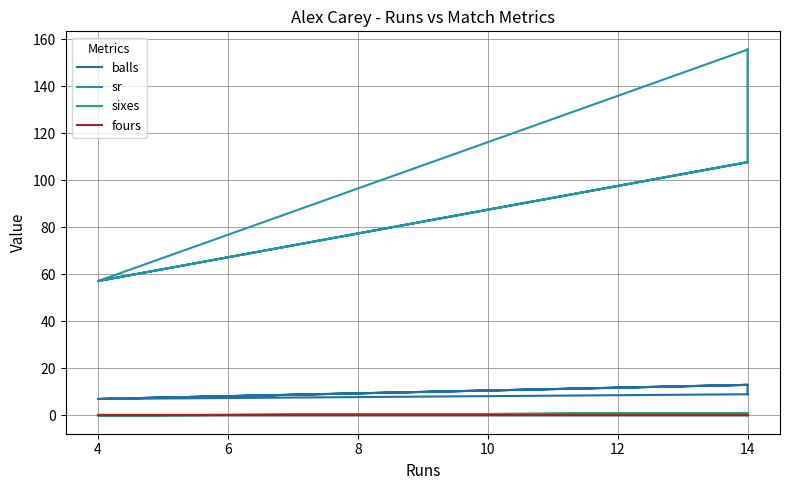

At which category does balls reach its first local peak?

14